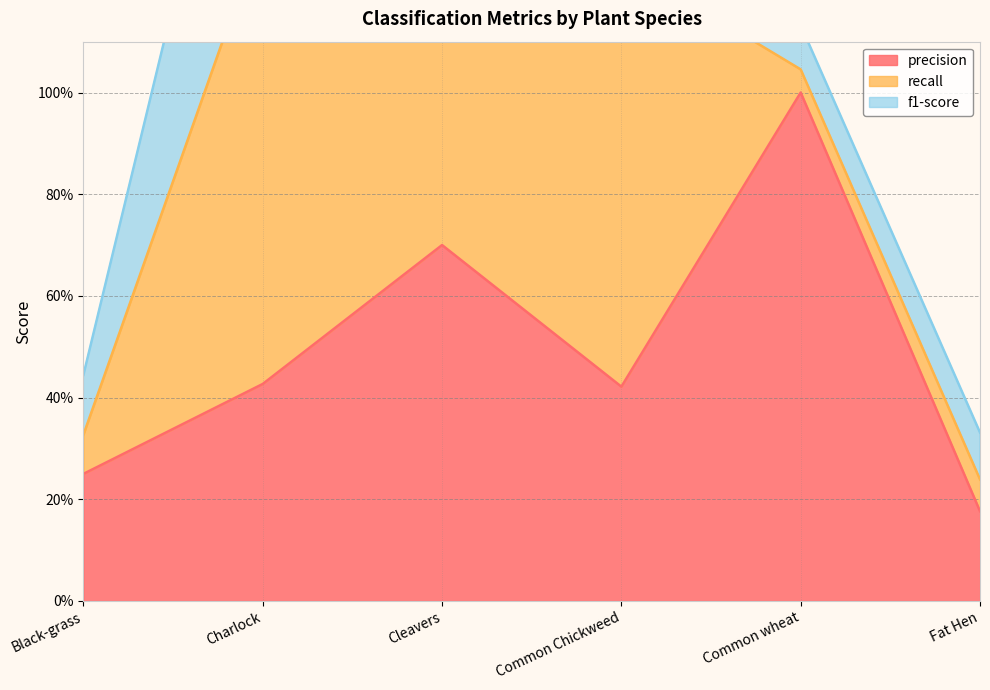

Count the precision values in the range 0 to 1.

6